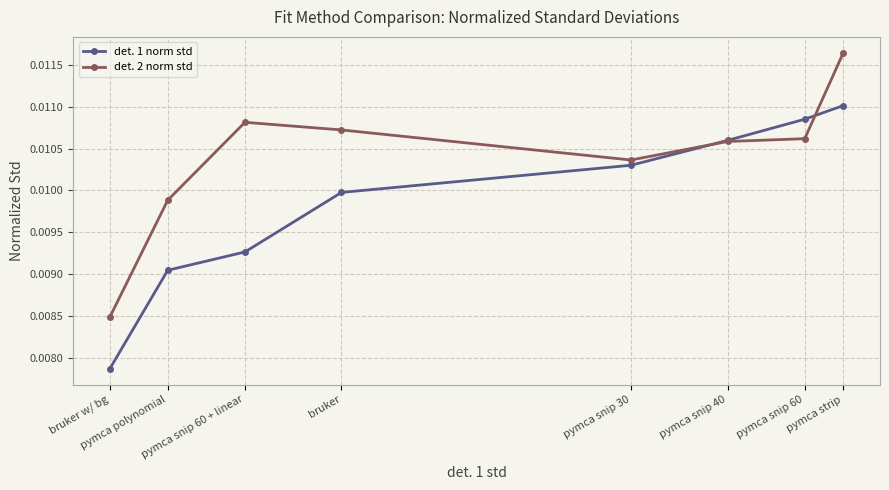

Rank the categories by det. 1 norm std value from highest to lowest.

pymca strip, pymca snip 60, pymca snip 40, pymca snip 30, bruker, pymca snip 60 + linear, pymca polynomial, bruker w/ bg